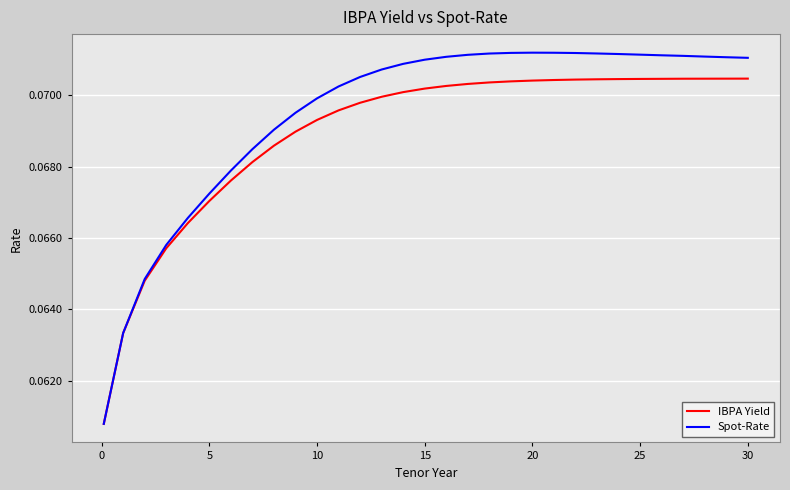

Rank the series by their average value, from lowest to highest.

IBPA Yield, Spot-Rate